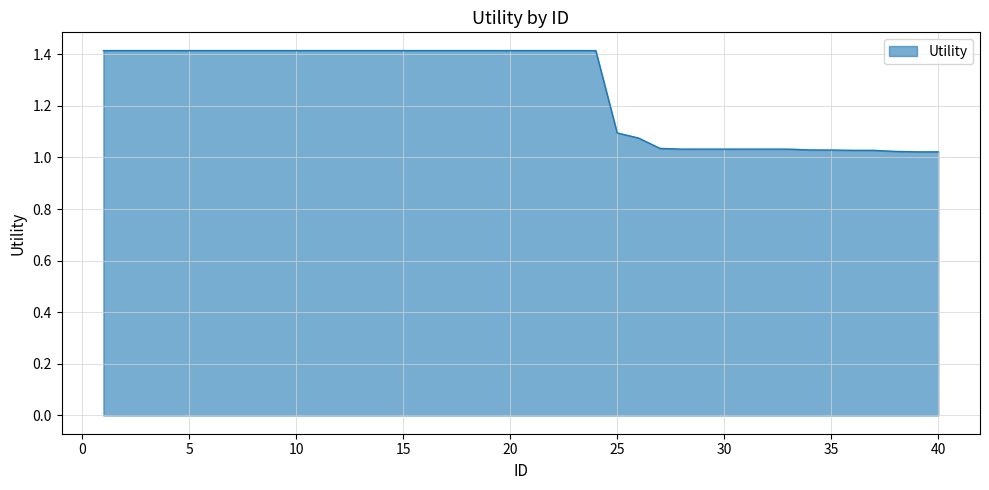

Does the chart display data point markers on the line(s)?

No